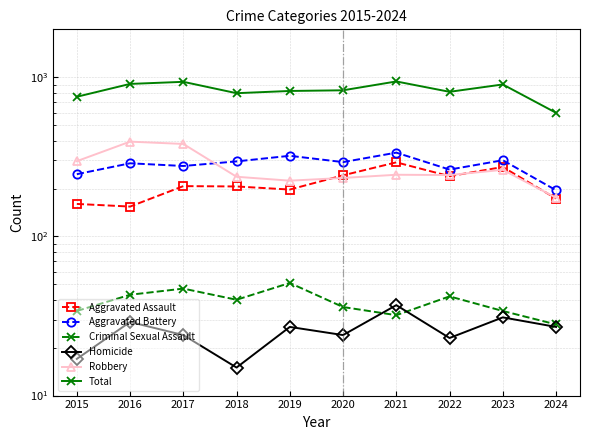

How many interior local valleys does the Criminal Sexual Assault series have?

2